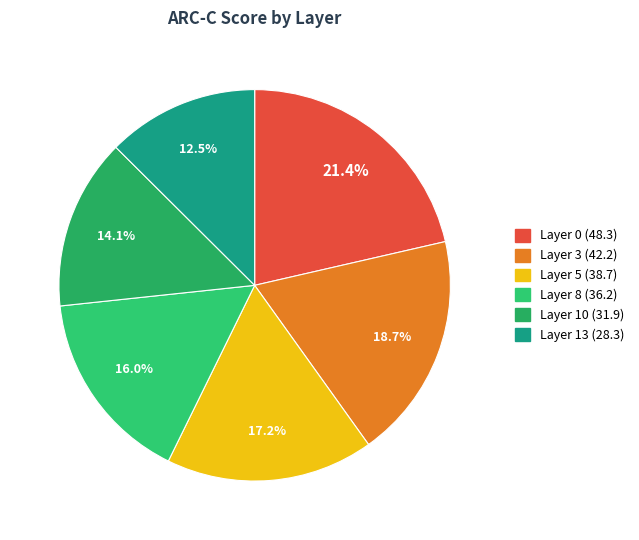

What is the largest slice in the pie chart?

Layer 0